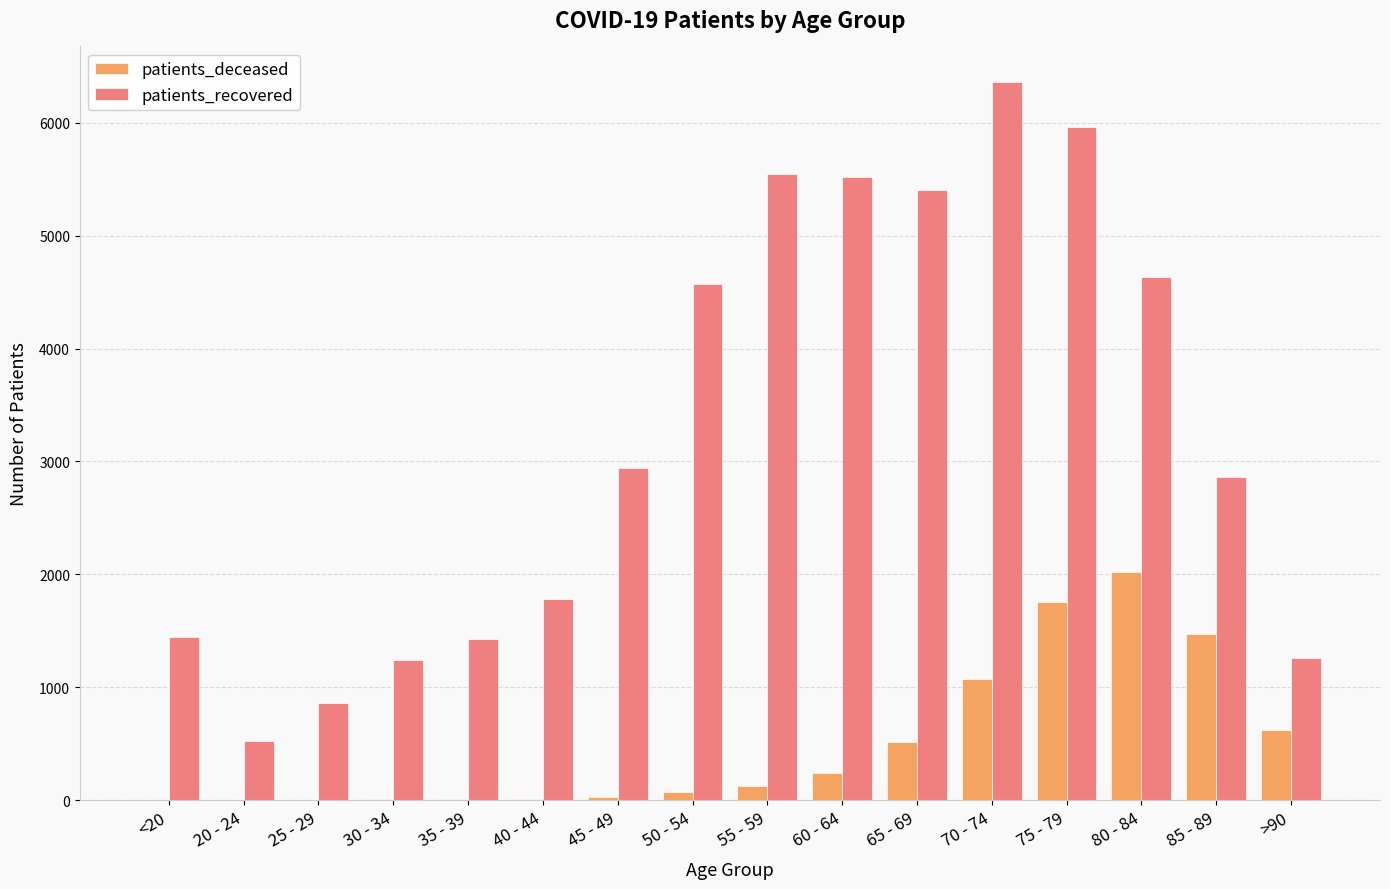

The value of patients_deceased at 85 - 89 is 1476. True or false?

True